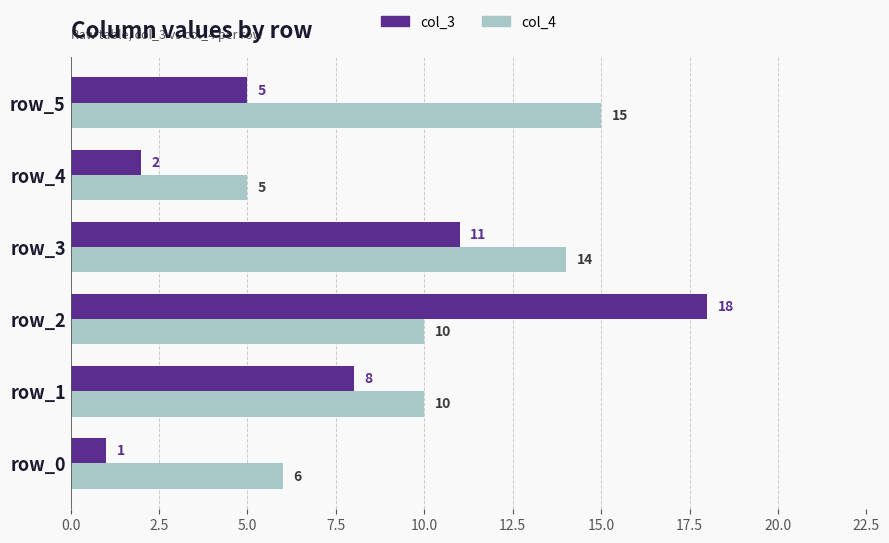

How many col_4 values are between 6 and 14?

4